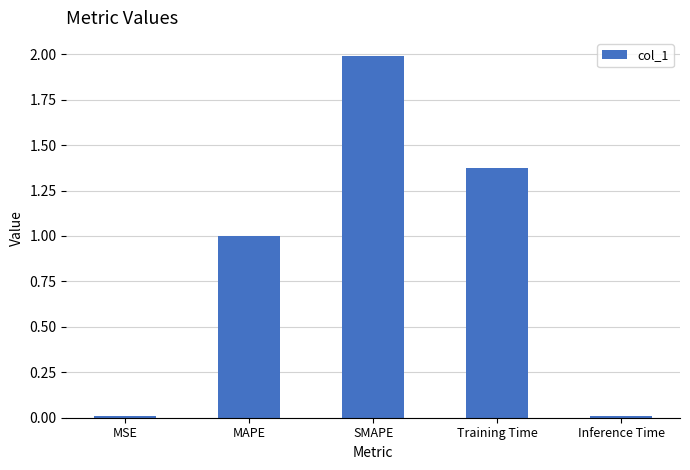

The value at SMAPE is 2.0. True or false?

True